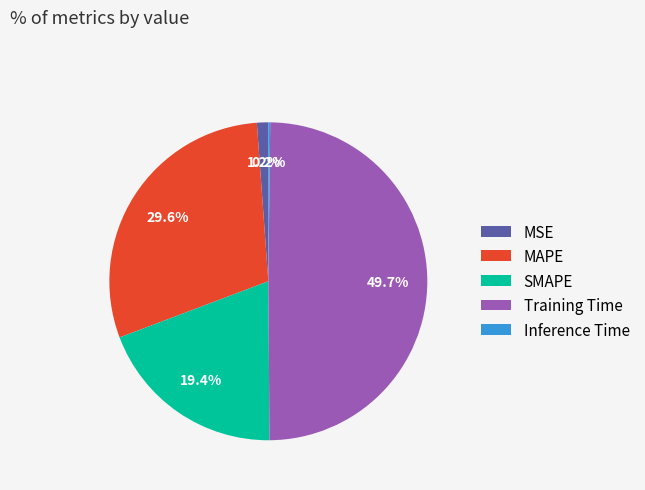

How much of the chart is everything except MSE?

98.8%